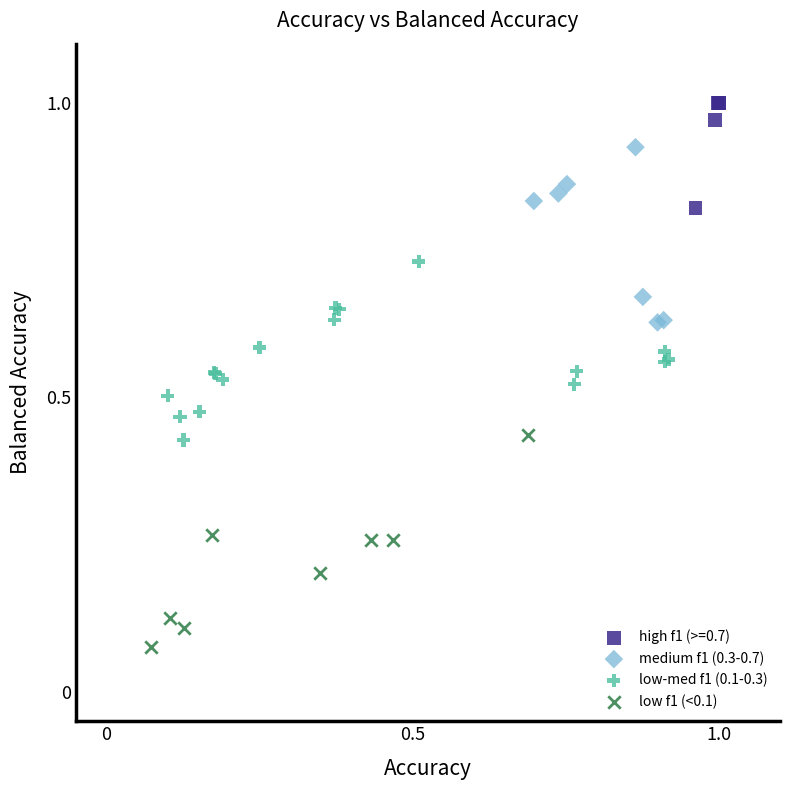

What are all the series names shown in the legend?

high f1 (>=0.7), medium f1 (0.3-0.7), low-med f1 (0.1-0.3), low f1 (<0.1)